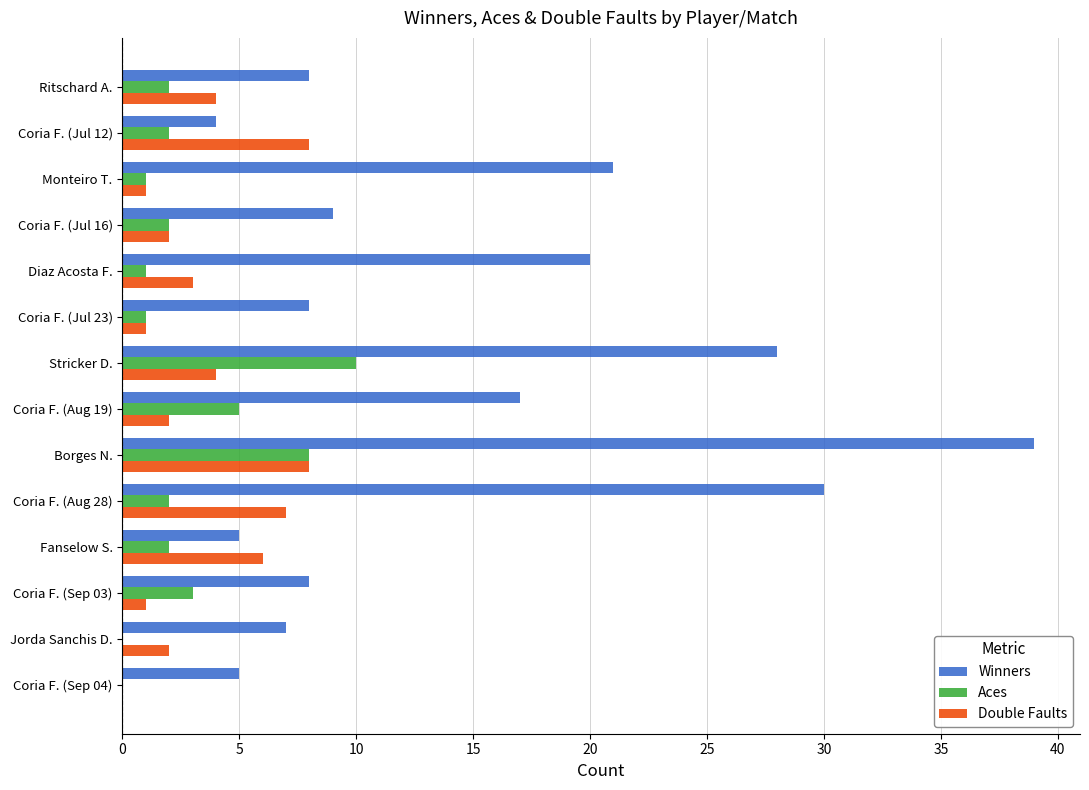

At which category is the sum across all series the highest?

Borges N.